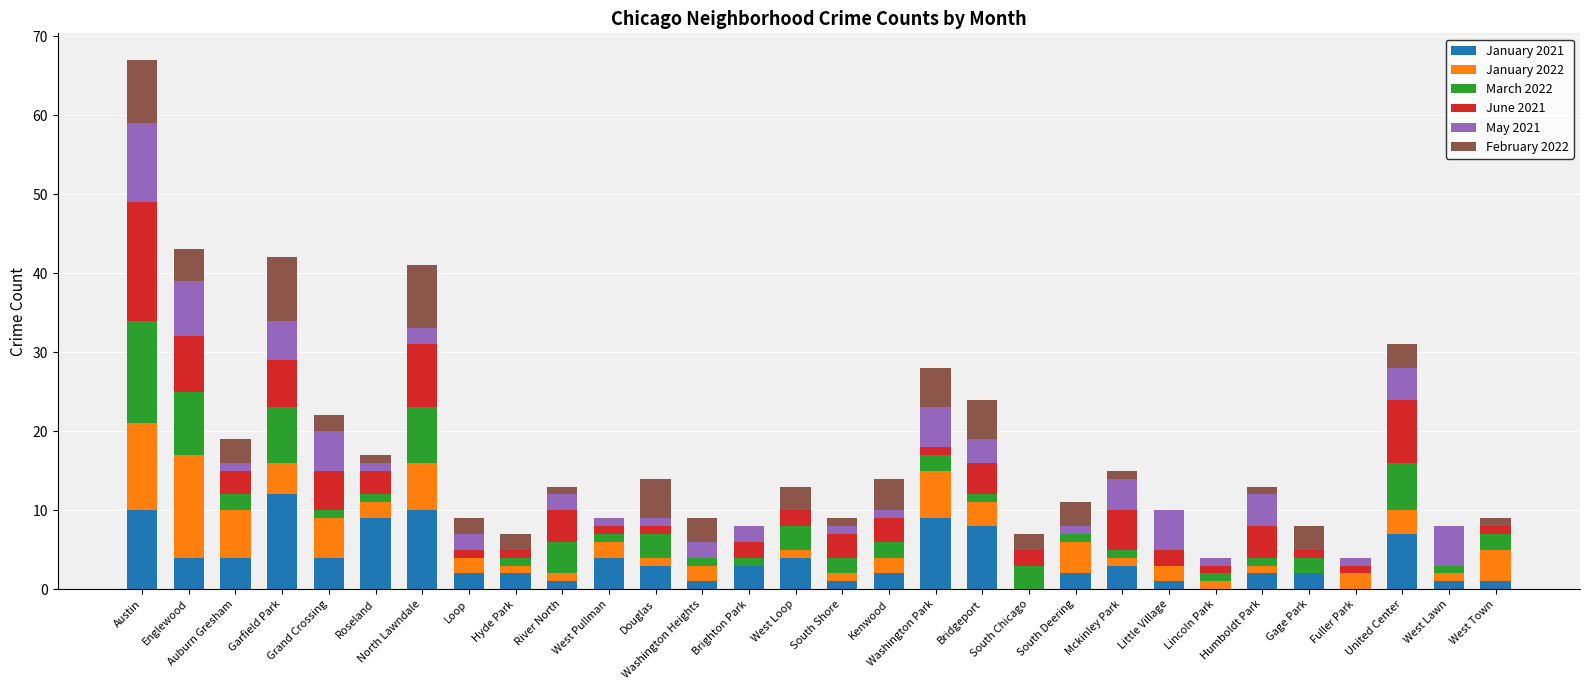

At which category is the sum across all series the highest?

Austin